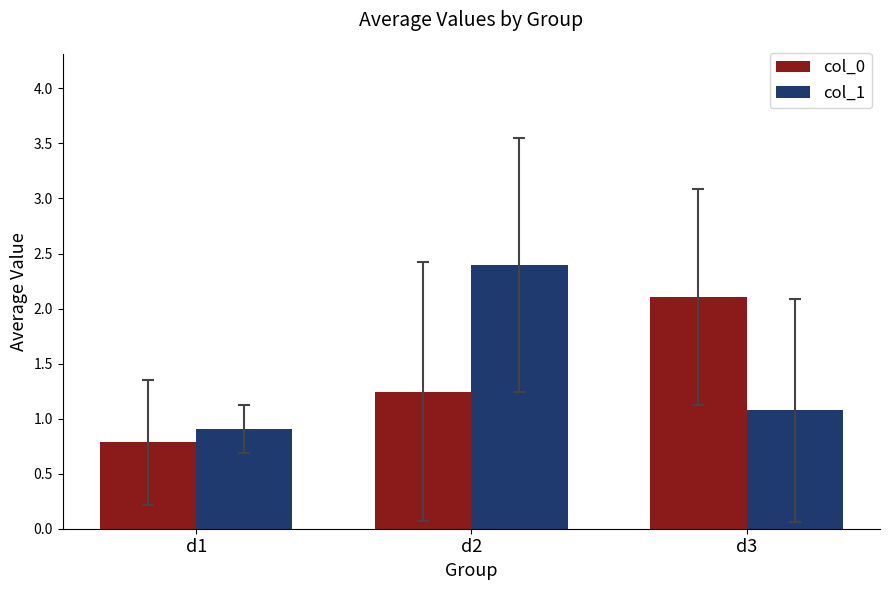

The value of col_0 at d2 is 0.7. True or false?

False